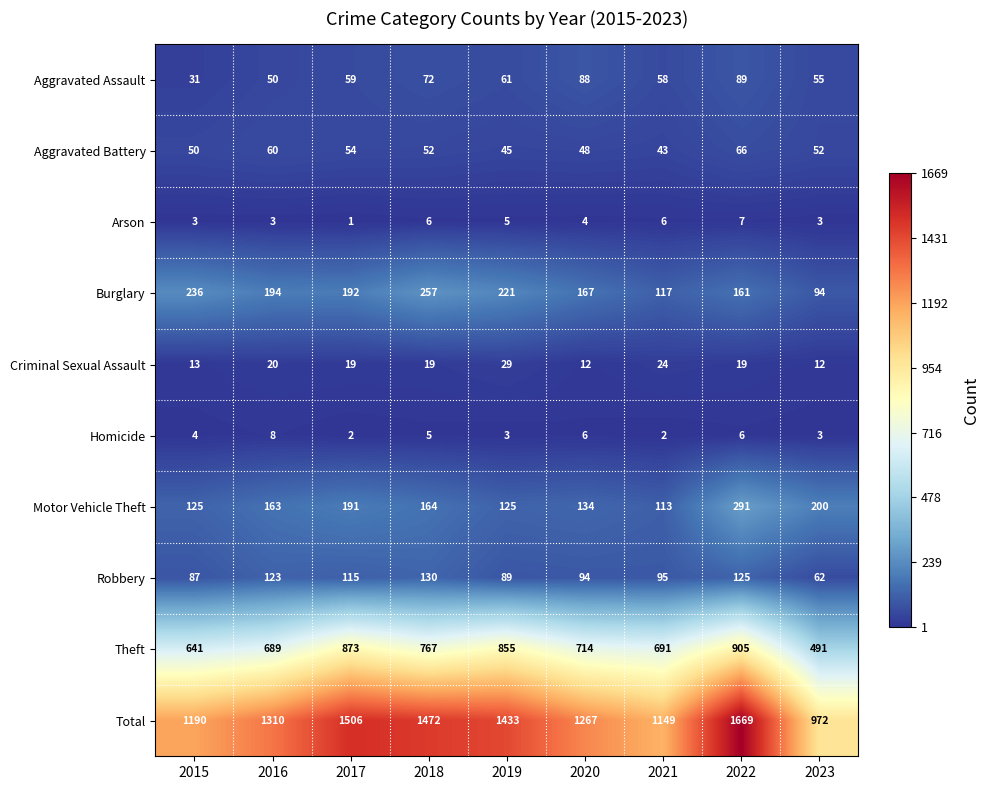

What is the difference between the second highest and second lowest values in the Theft series?

232